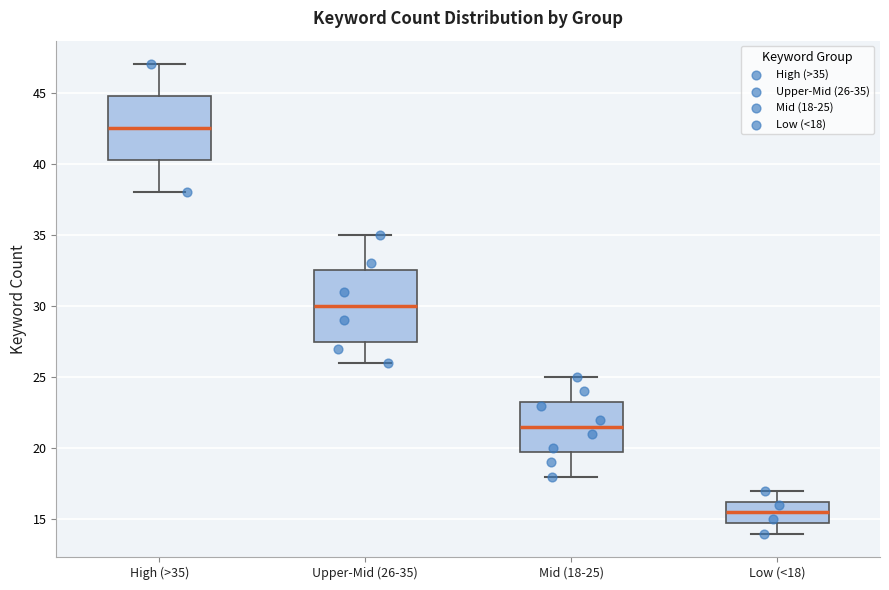

Comparing the boxes themselves (not the whiskers), which one is the tallest?

Upper-Mid (26-35)